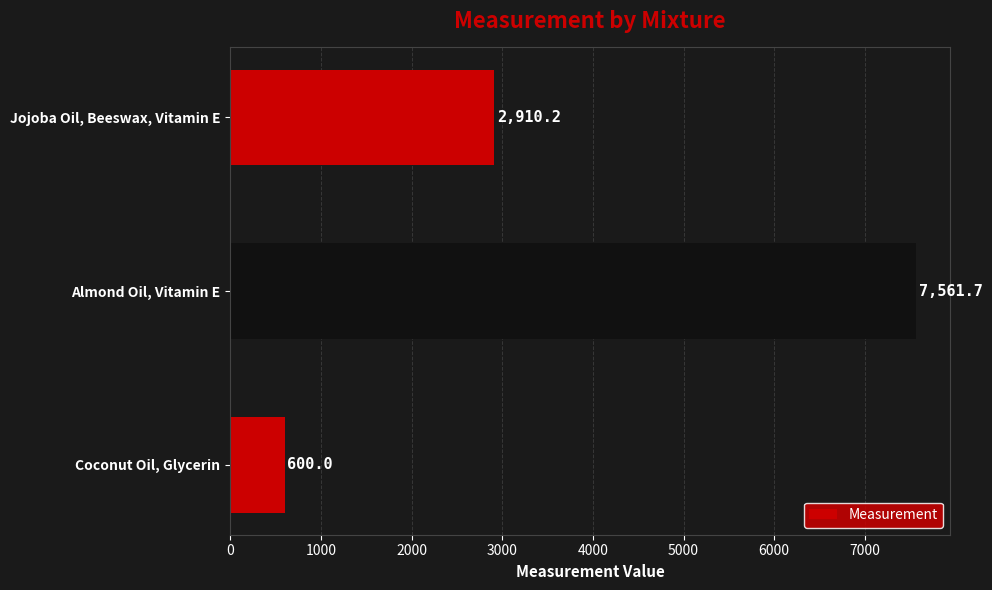

What is the sum of all values?

11071.9